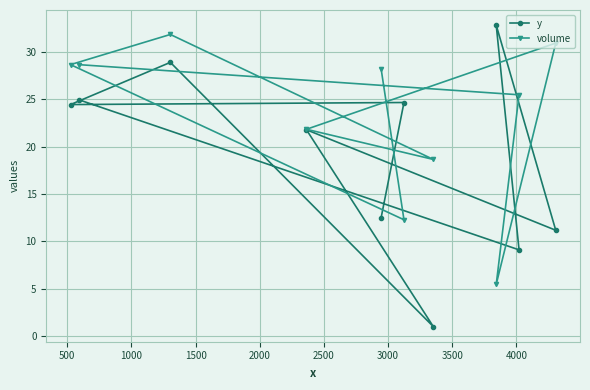

After their last crossing, which series has the higher values: volume or y?

volume